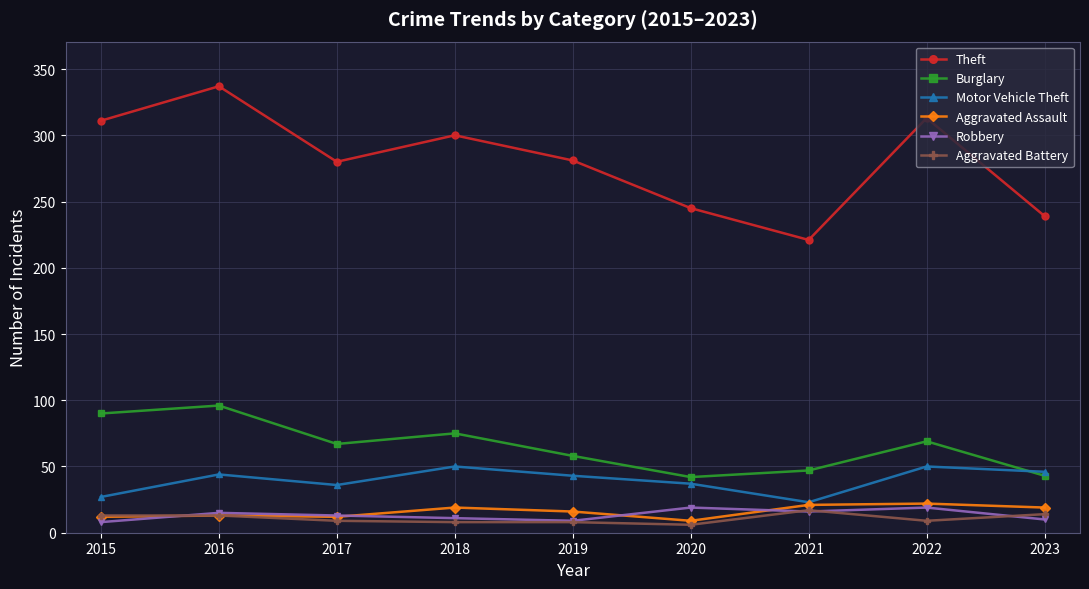

True or false: Theft and Aggravated Battery cross at least once.

False